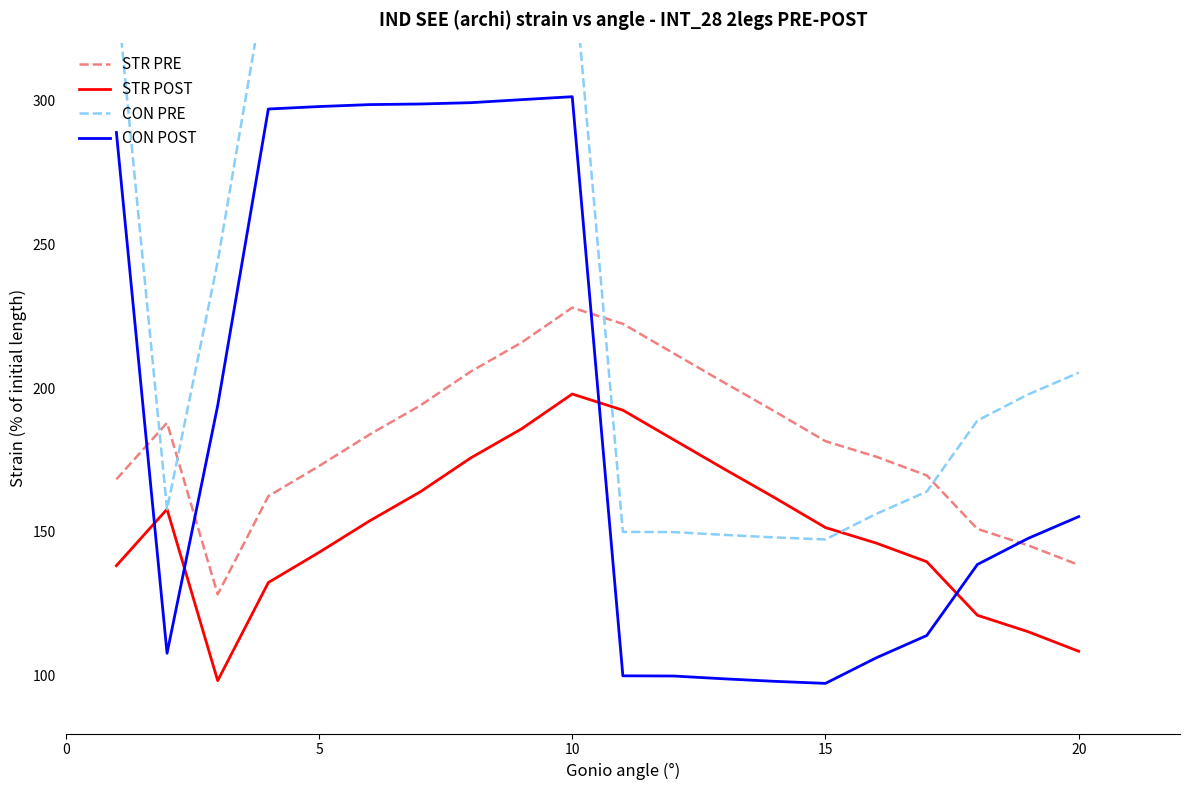

Reading left to right, extract all data points from this chart.

STR PRE: 168.3	187.9	128.3	162.4	172.9	183.9	194.0	205.8	215.8	227.9	222.3	212.1	201.9	191.9	181.5	176.2	169.7	151.1	145.4	138.6
STR POST: 138.3	157.9	98.3	132.4	142.9	153.9	164.0	175.8	185.8	197.9	192.3	182.1	171.9	161.9	151.5	146.2	139.7	121.1	115.4	108.6
CON PRE: 338.8	157.9	243.9	346.9	347.8	348.5	348.7	349.1	350.2	351.2	150.0	150.0	149.0	148.1	147.4	156.3	164.0	188.7	197.8	205.3
CON POST: 288.8	107.9	193.9	296.9	297.8	298.5	298.7	299.1	300.2	301.2	100.0	100.0	99.0	98.1	97.4	106.3	114.0	138.7	147.8	155.3